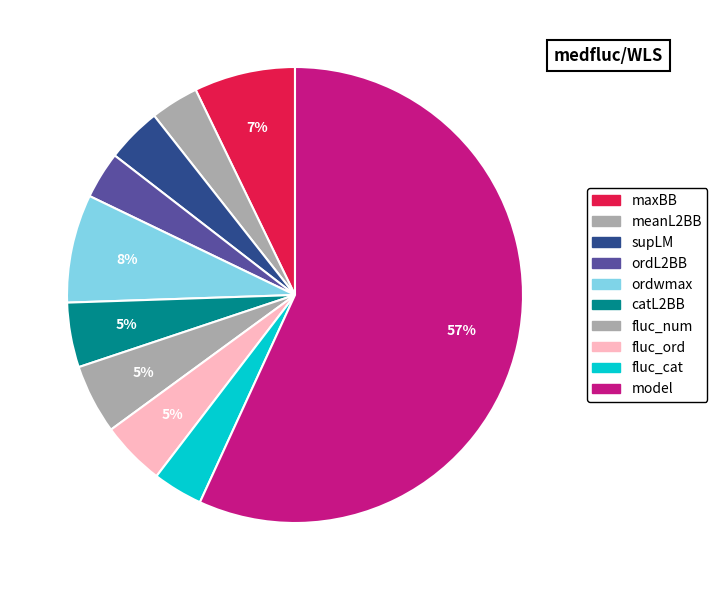

True or false: fluc_ord accounts for 10% of the total.

False